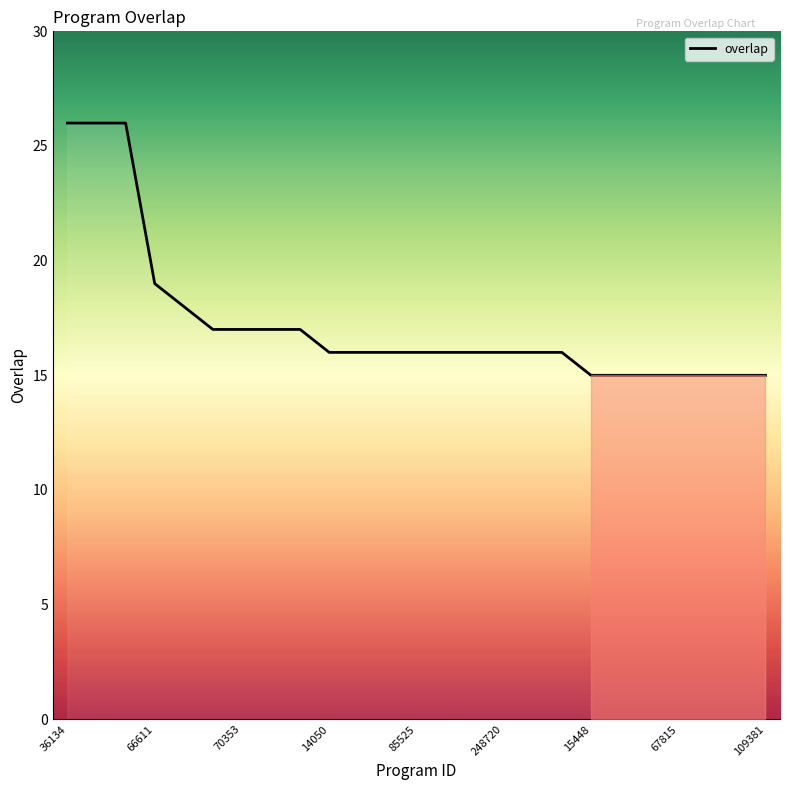

What is the greatest value displayed?

26